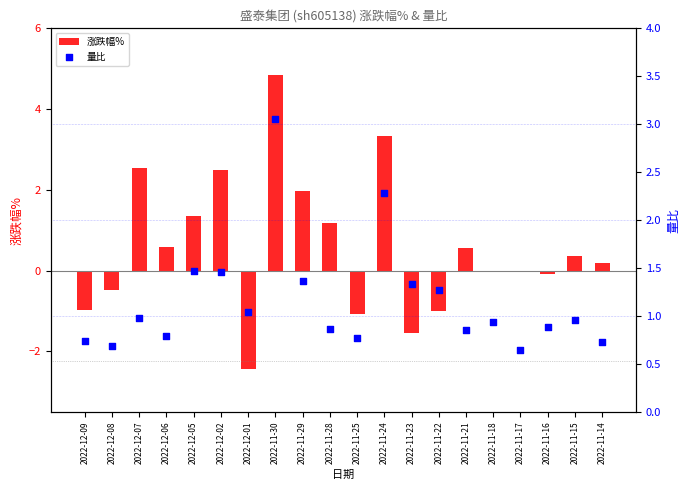

Which series has the largest total across all categories?

量比